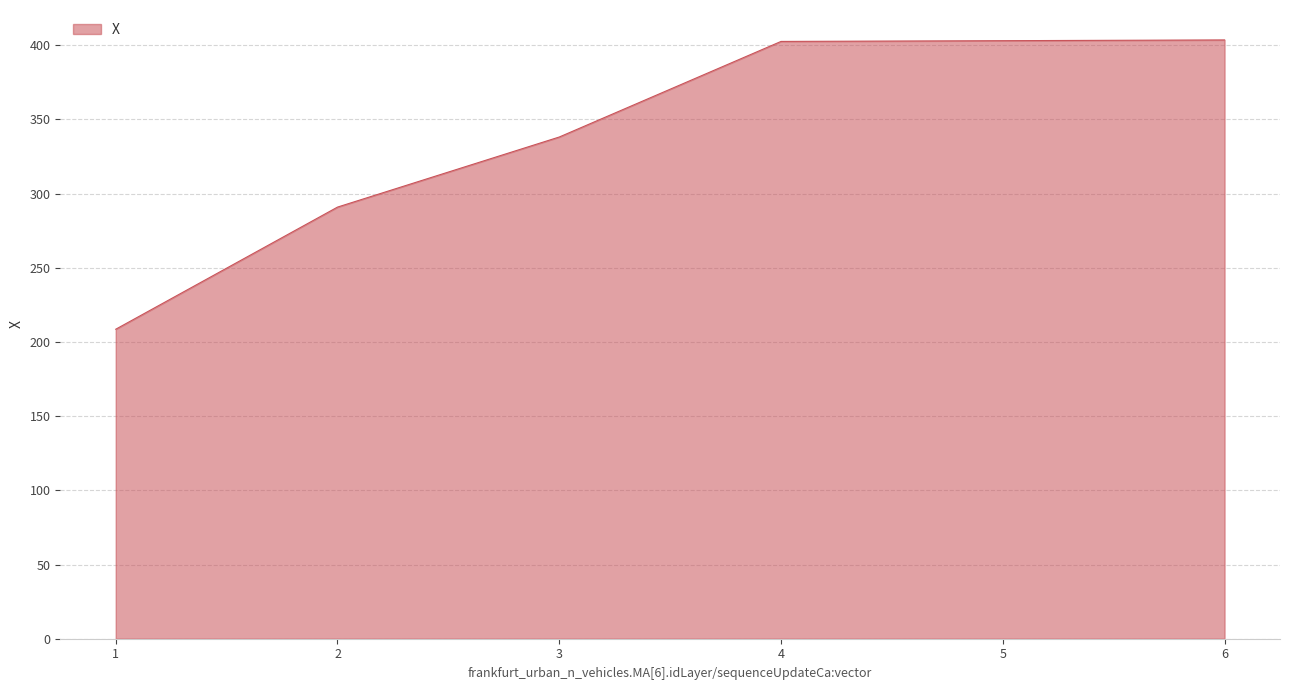

What is the minimum value shown in the chart?

208.6